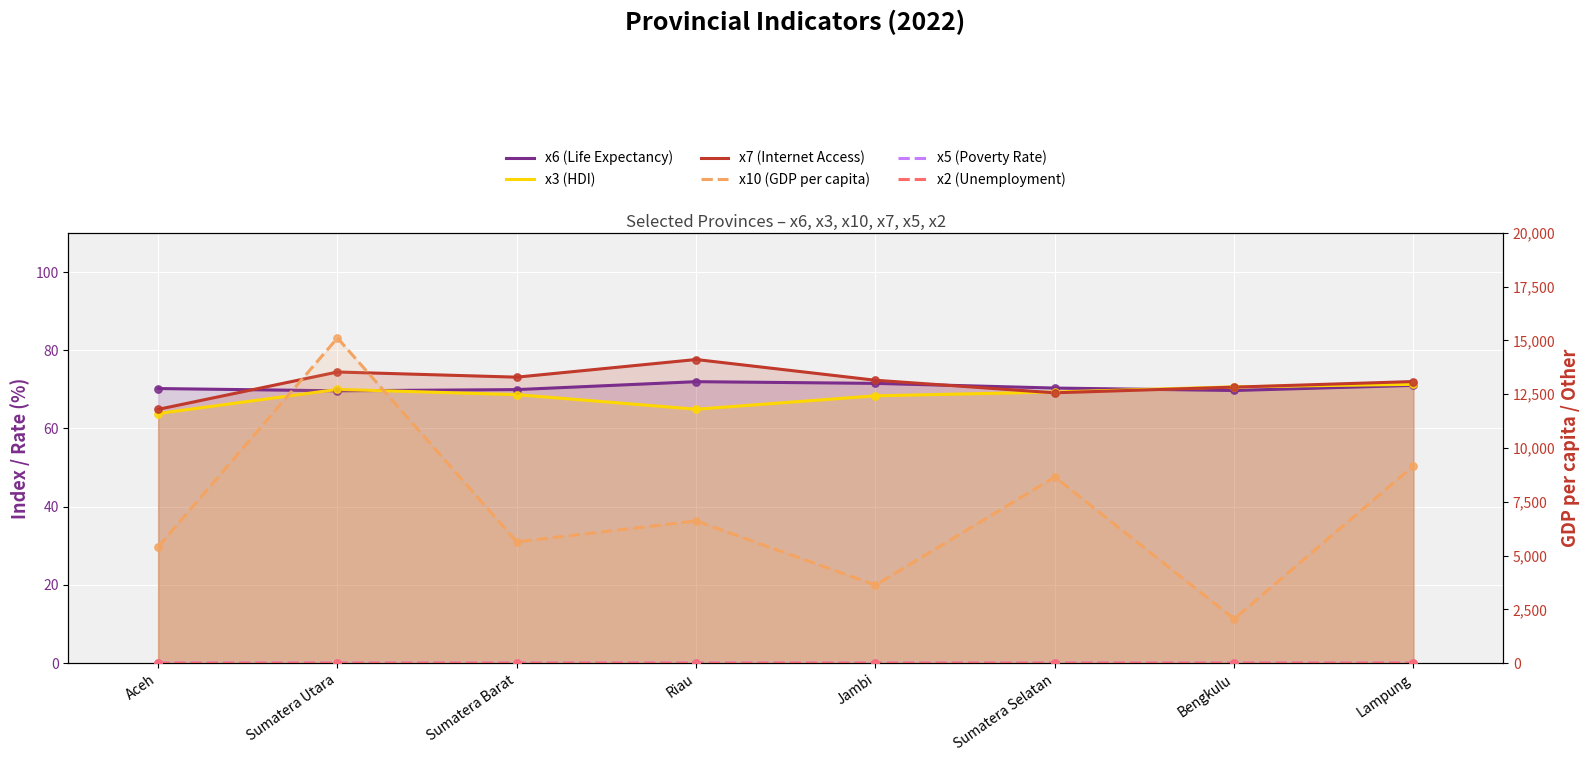

At how many categories does at least one series exceed 1279?

8